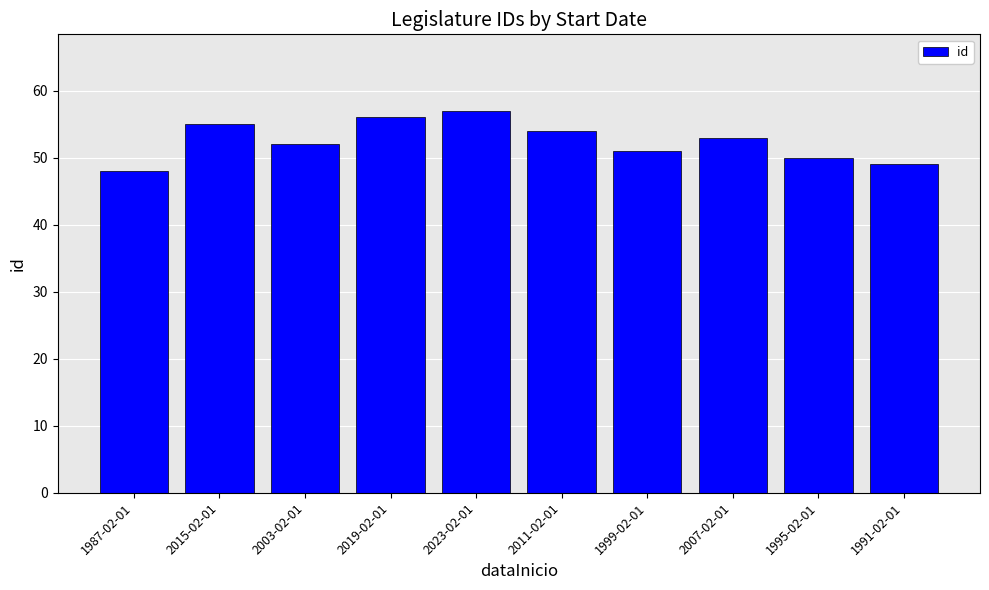

What is the ratio of the value at 2015-02-01 to the value at 2019-02-01?

1.0